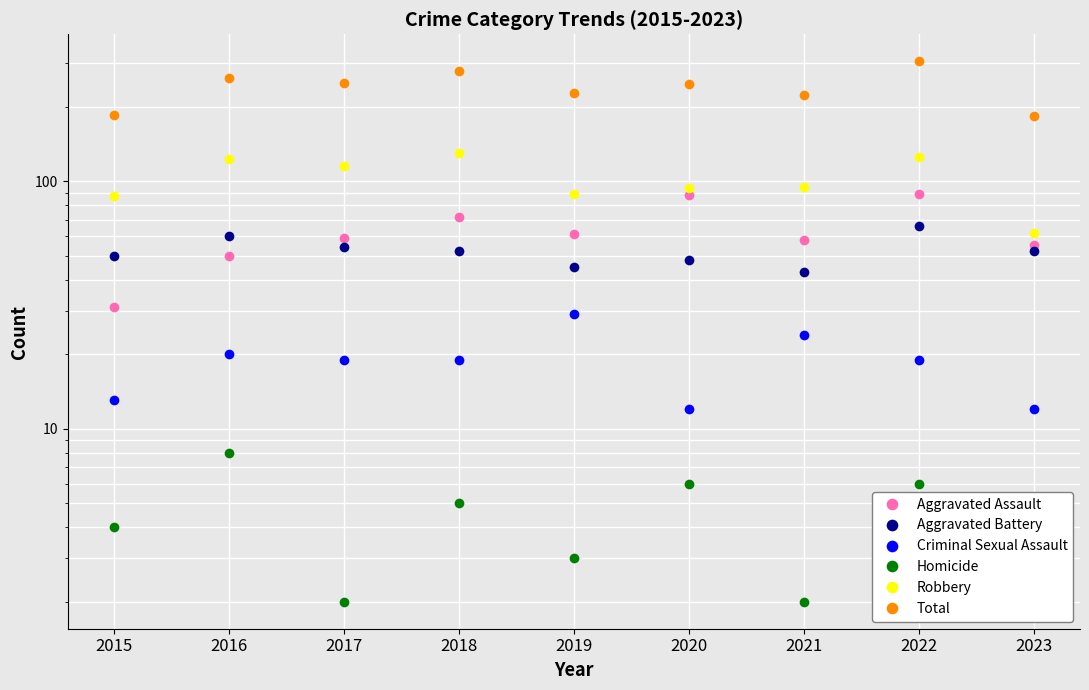

What is the value of the Robbery point at the 9th from the left?

62